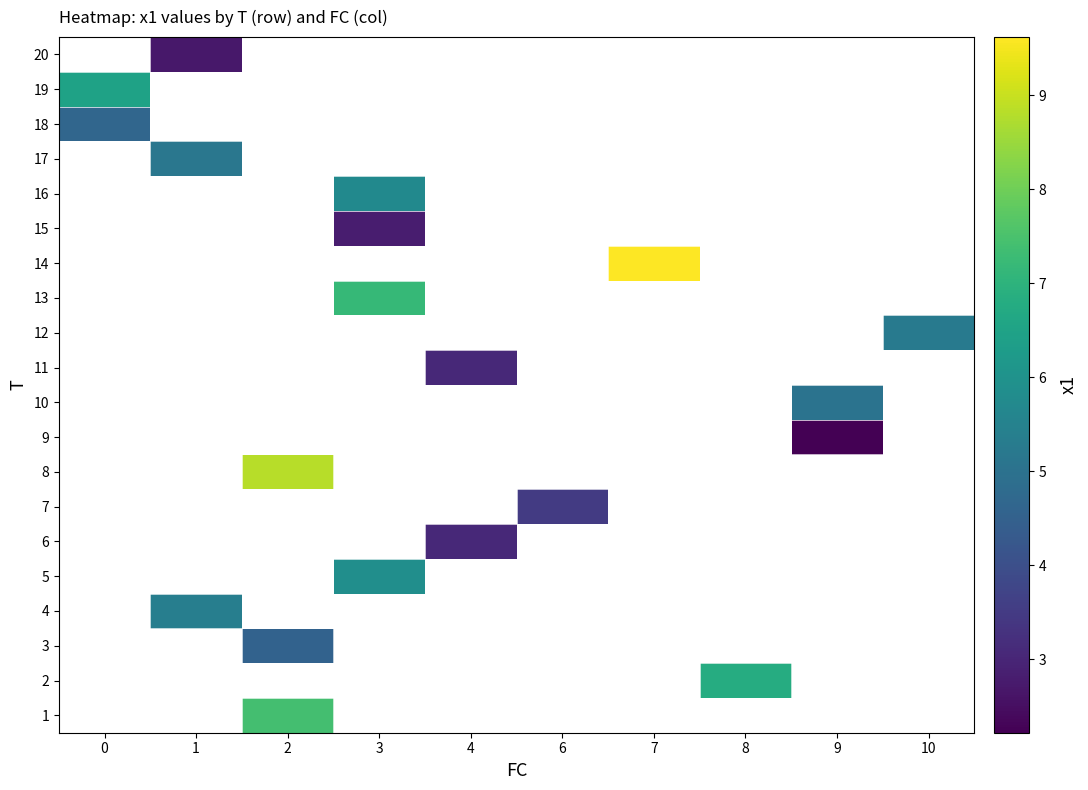

Count the number of categories in the chart.

10